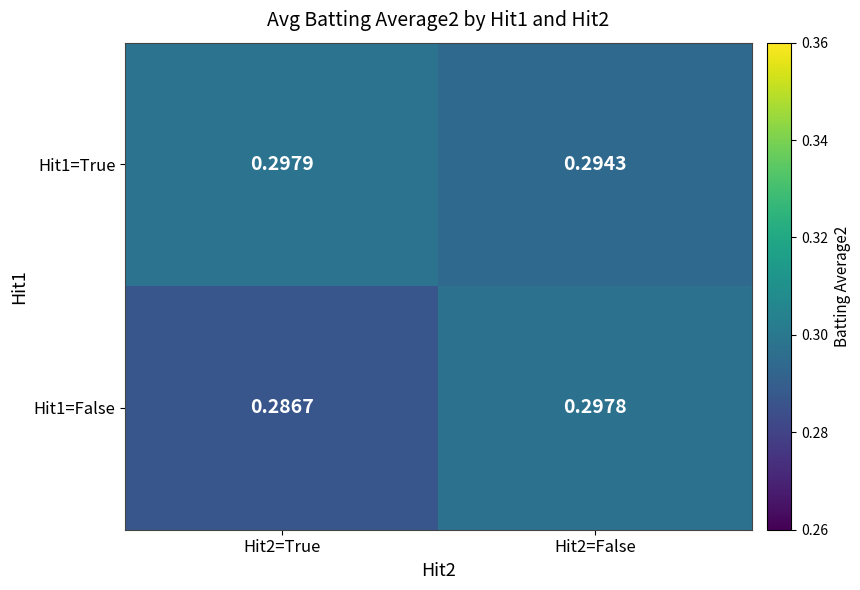

What is the total value across all series at Hit2=False?

0.6